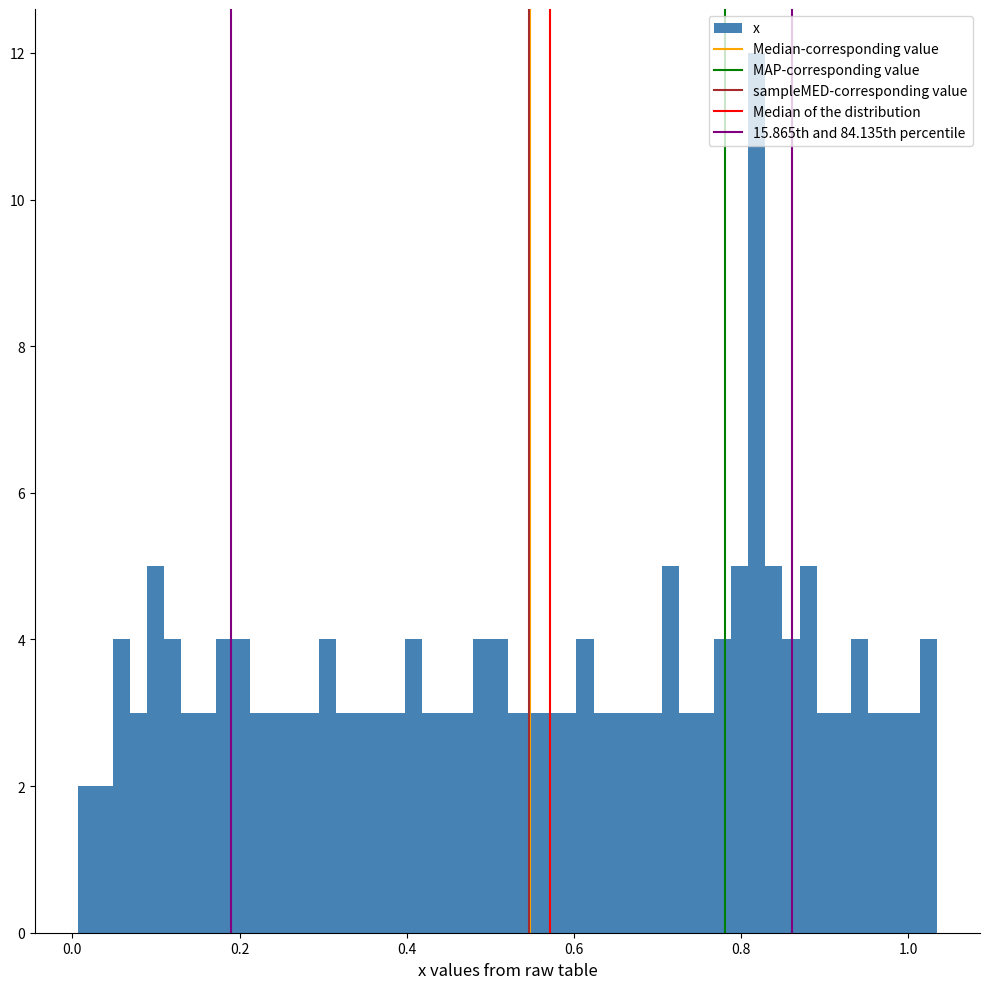

Read against the x-axis, roughly where is the centre of the tallest bar?

0.82